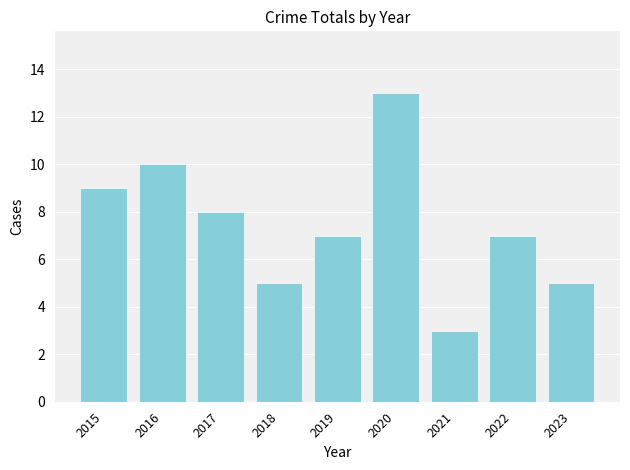

At which category does the chart reach its peak across all series?

2020